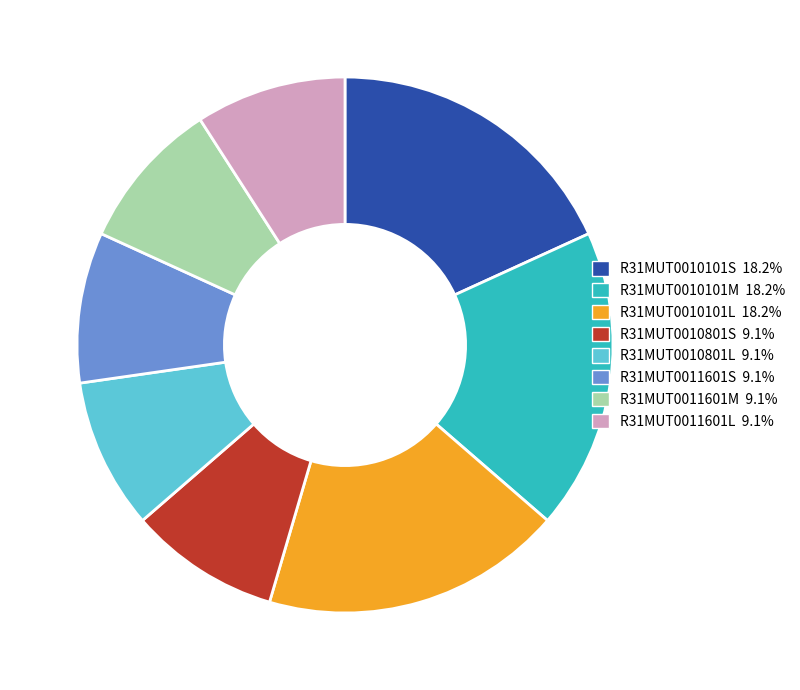

Does R31MUT0011601M 9.1% account for over 50% of the chart?

No